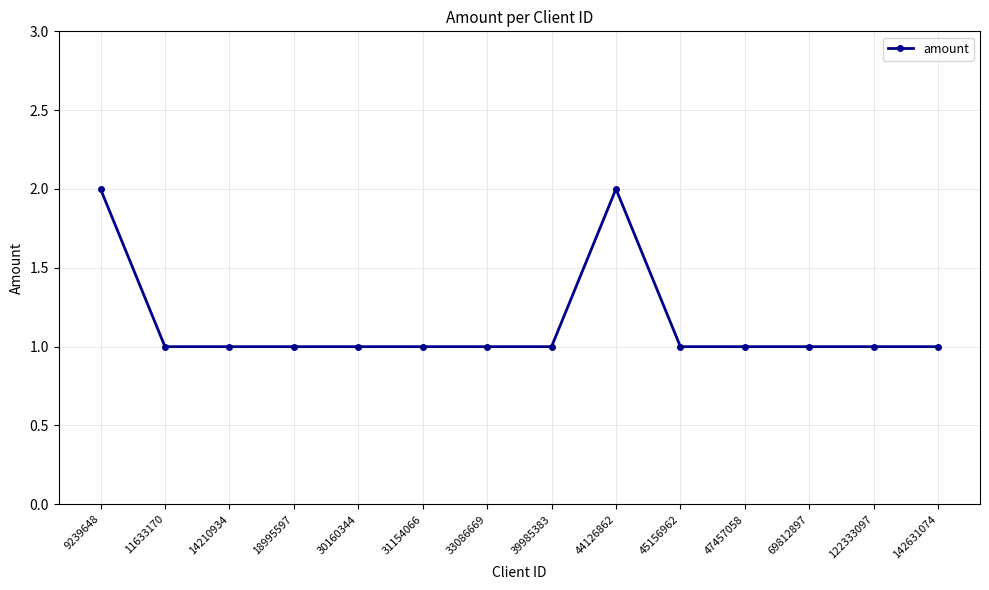

What is the average value?

1